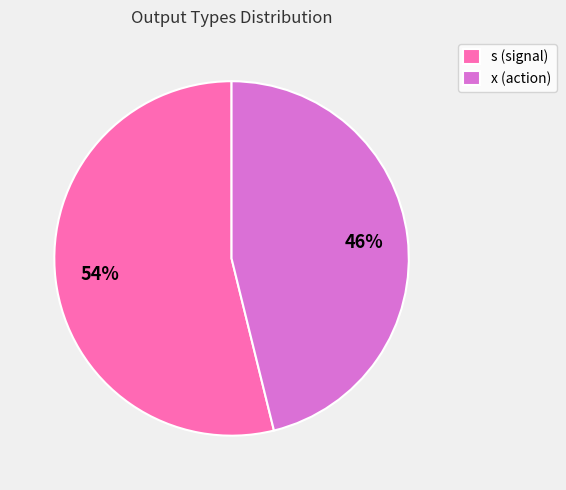

Count the number of slices in the pie.

2